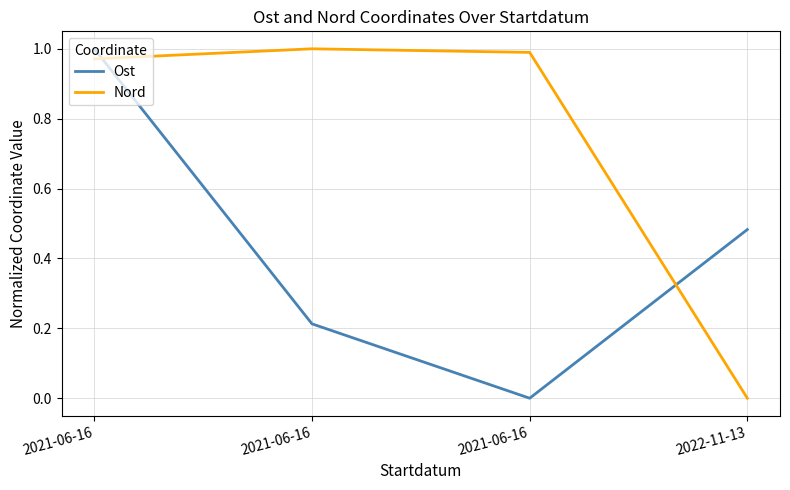

How many series are shown in this chart?

2